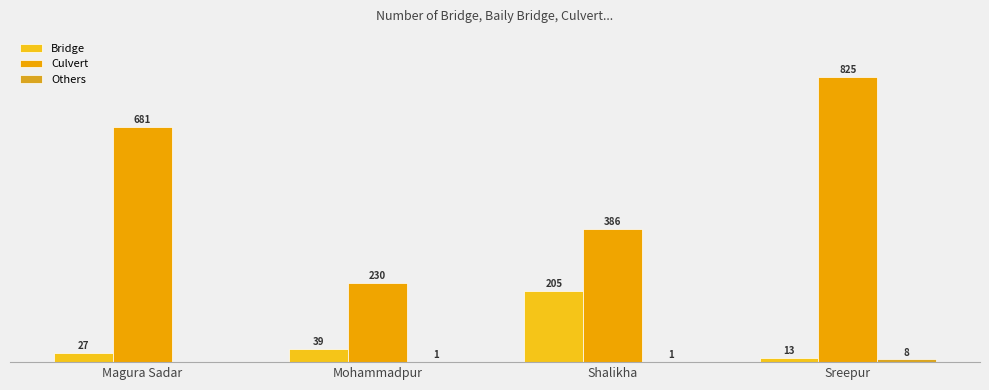

Rank the categories by Culvert value from highest to lowest.

Sreepur, Magura Sadar, Shalikha, Mohammadpur